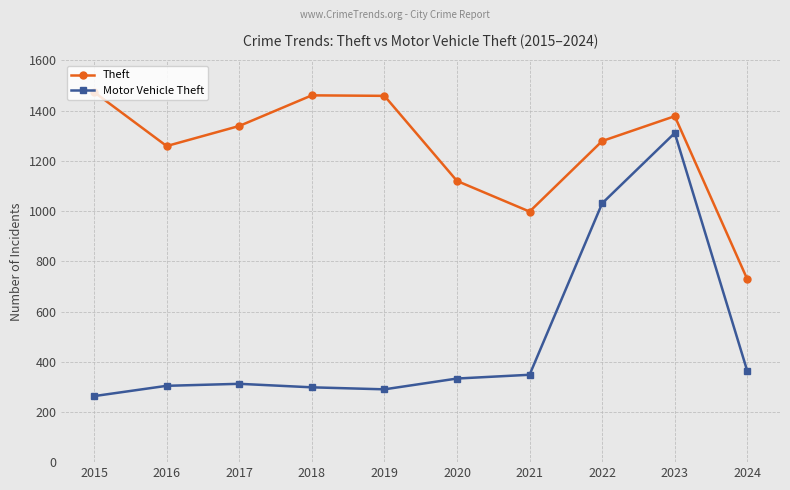

The Theft series shows 1339 at 2017. True or false?

True